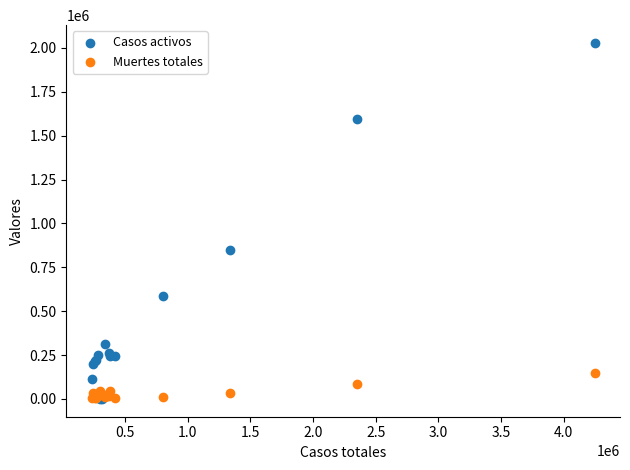

In the Casos activos series, what Y value is closest to 1014037?

850107